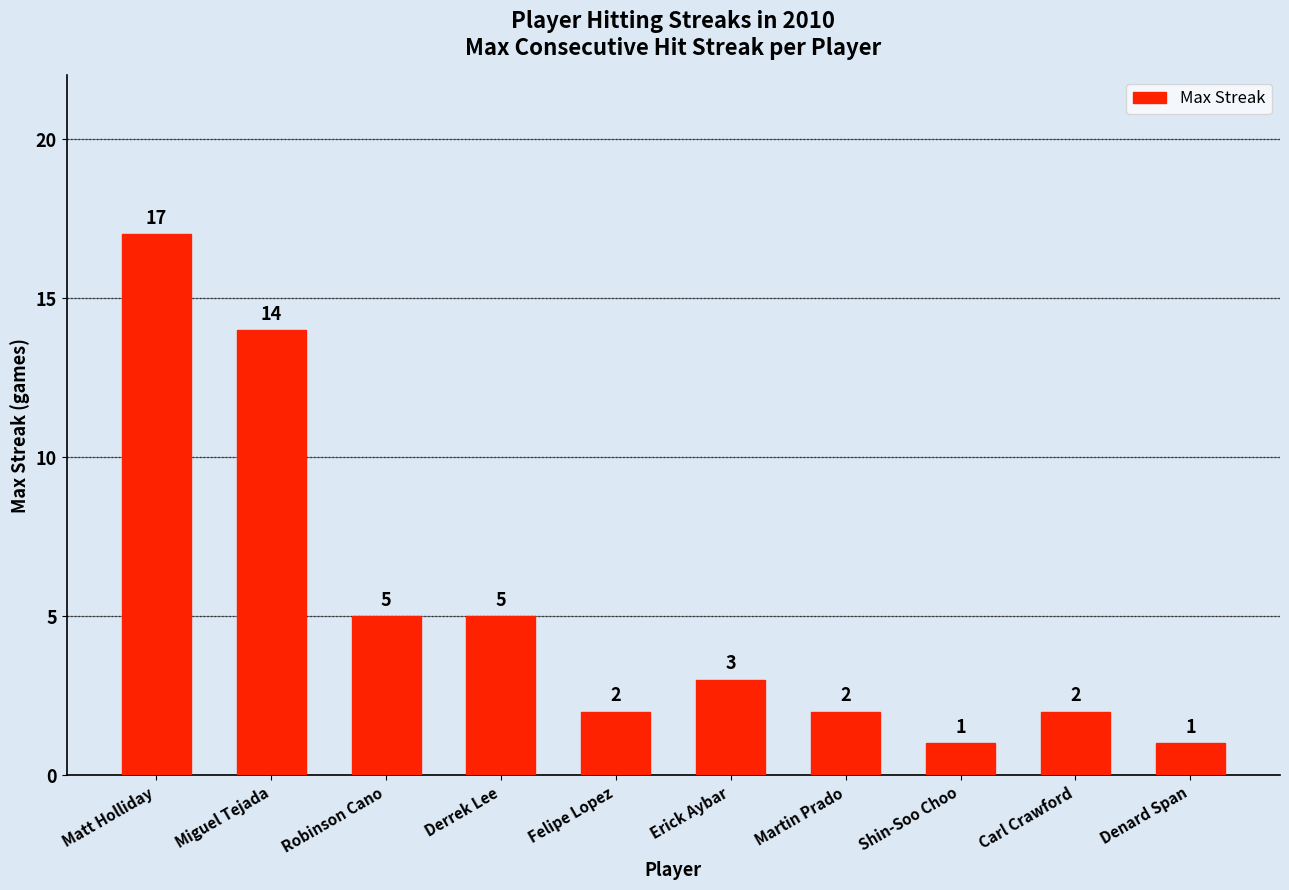

Between Derrek Lee and Matt Holliday, which is larger?

Matt Holliday